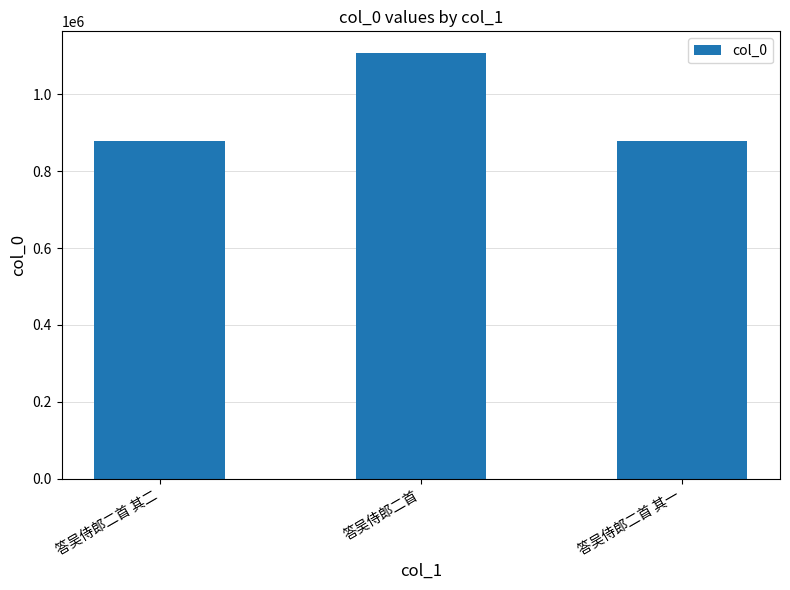

What is the approximate value at 答吴侍郎二首 其二?

877877